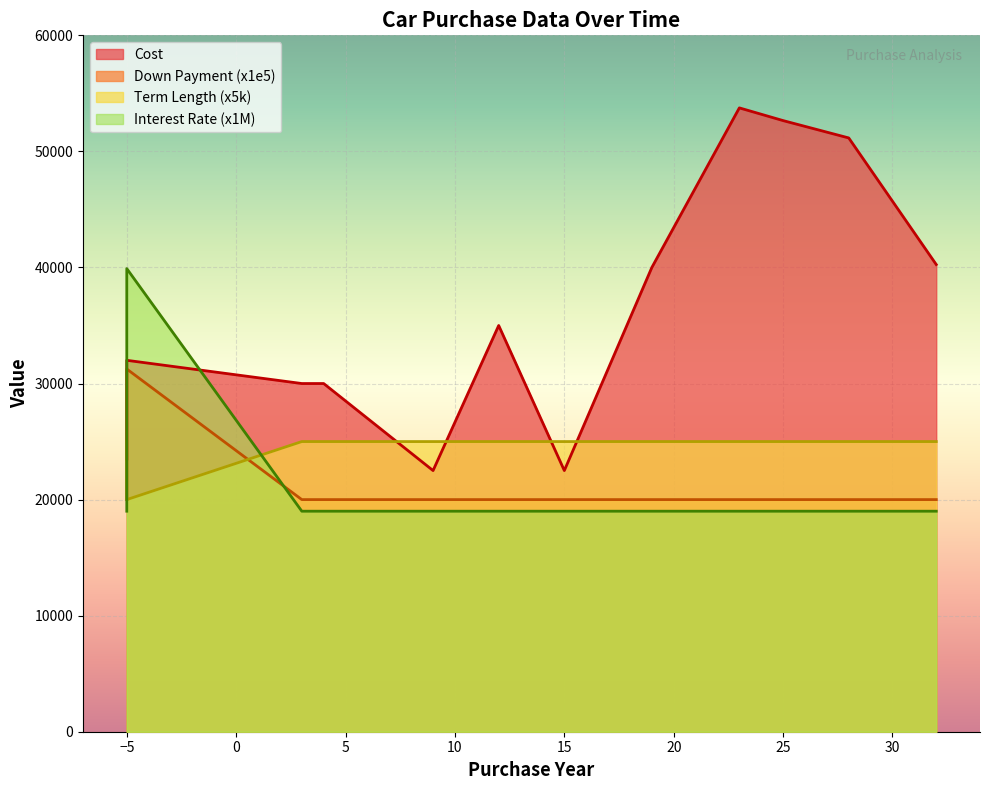

Does the chart display data point markers on the line(s)?

No